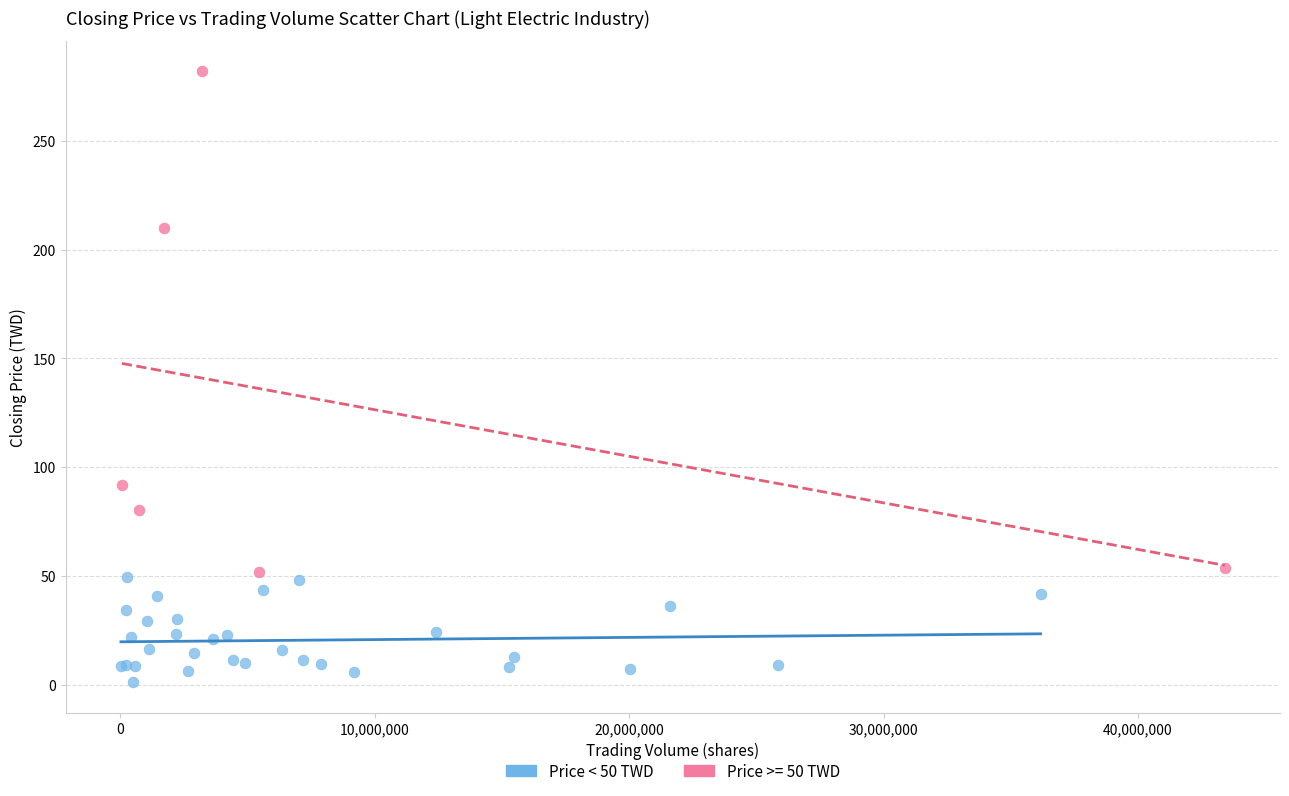

Which series reaches the maximum Y coordinate?

Price >= 50 TWD